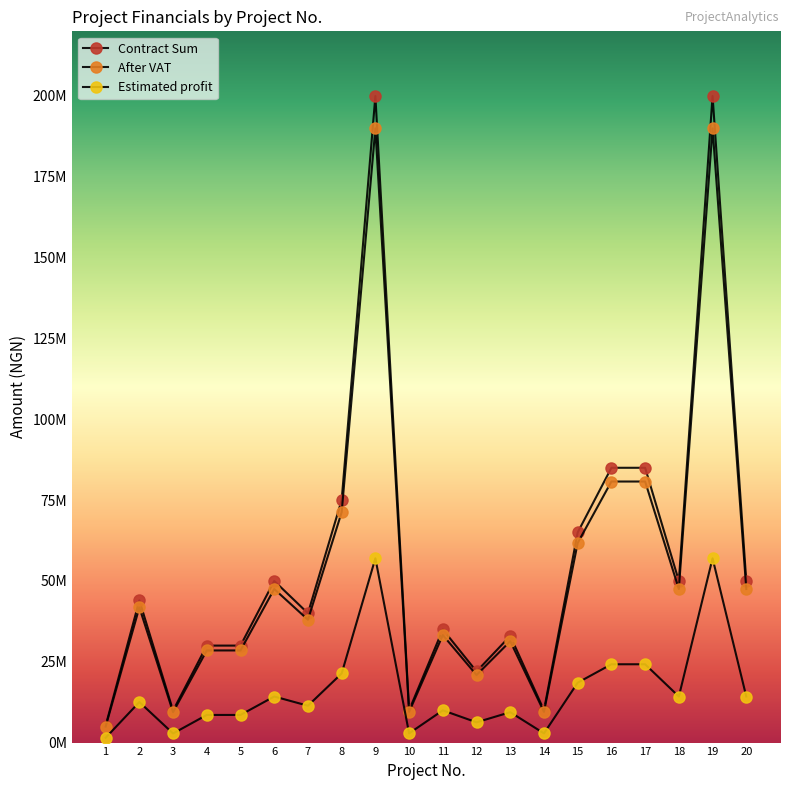

The After VAT series shows 20756789 at 20. True or false?

False